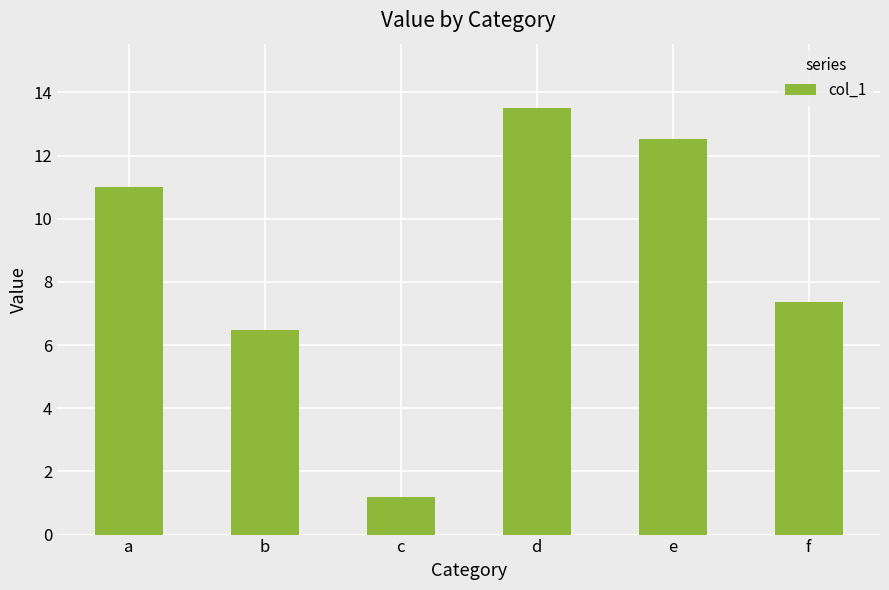

The chart shows a value of 1.2 at c. True or false?

True